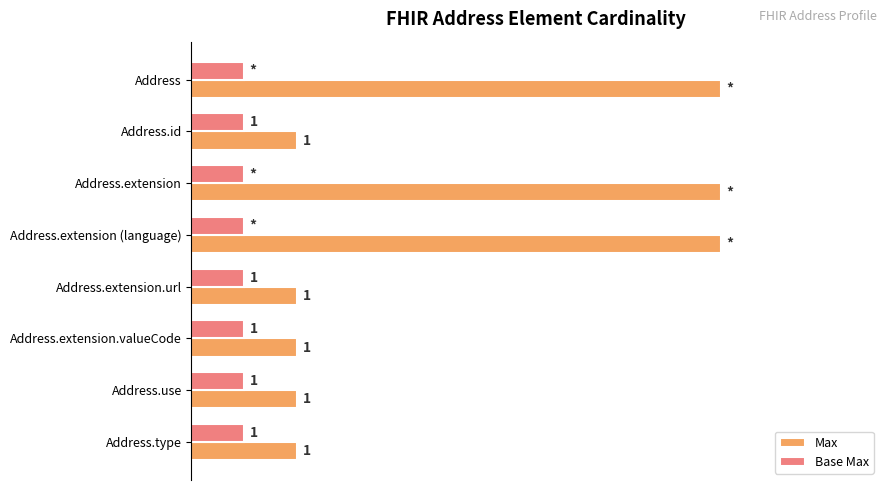

Which series has the widest spread of values?

Max